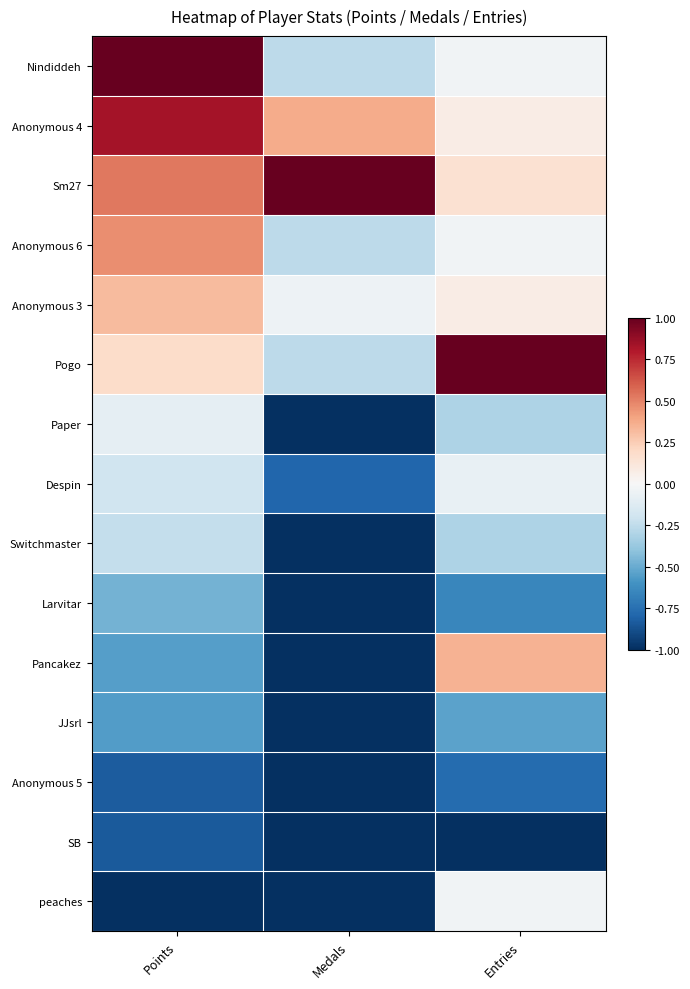

Reading right to left, extract all data points from this chart.

Nindiddeh: Entries=-0.0	Medals=-0.3	Points=1.0
Anonymous 4: Entries=0.1	Medals=0.4	Points=0.8
Sm27: Entries=0.2	Medals=1.0	Points=0.5
Anonymous 6: Entries=-0.0	Medals=-0.3	Points=0.5
Anonymous 3: Entries=0.1	Medals=-0.1	Points=0.3
Pogo: Entries=1.0	Medals=-0.3	Points=0.2
Paper: Entries=-0.3	Medals=-1.0	Points=-0.1
Despin: Entries=-0.1	Medals=-0.8	Points=-0.2
Switchmaster: Entries=-0.3	Medals=-1.0	Points=-0.2
Larvitar: Entries=-0.7	Medals=-1.0	Points=-0.5
Pancakez: Entries=0.3	Medals=-1.0	Points=-0.6
JJsrl: Entries=-0.5	Medals=-1.0	Points=-0.6
Anonymous 5: Entries=-0.8	Medals=-1.0	Points=-0.8
SB: Entries=-1.0	Medals=-1.0	Points=-0.8
peaches: Entries=-0.0	Medals=-1.0	Points=-1.0